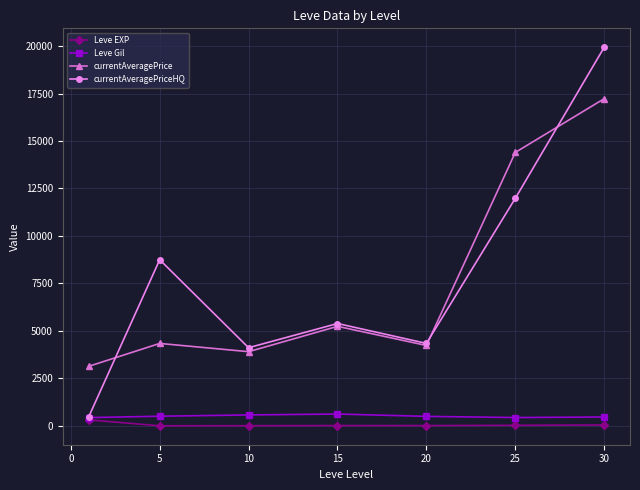

True or false: currentAveragePriceHQ has more than 2 points higher than both neighbors.

False